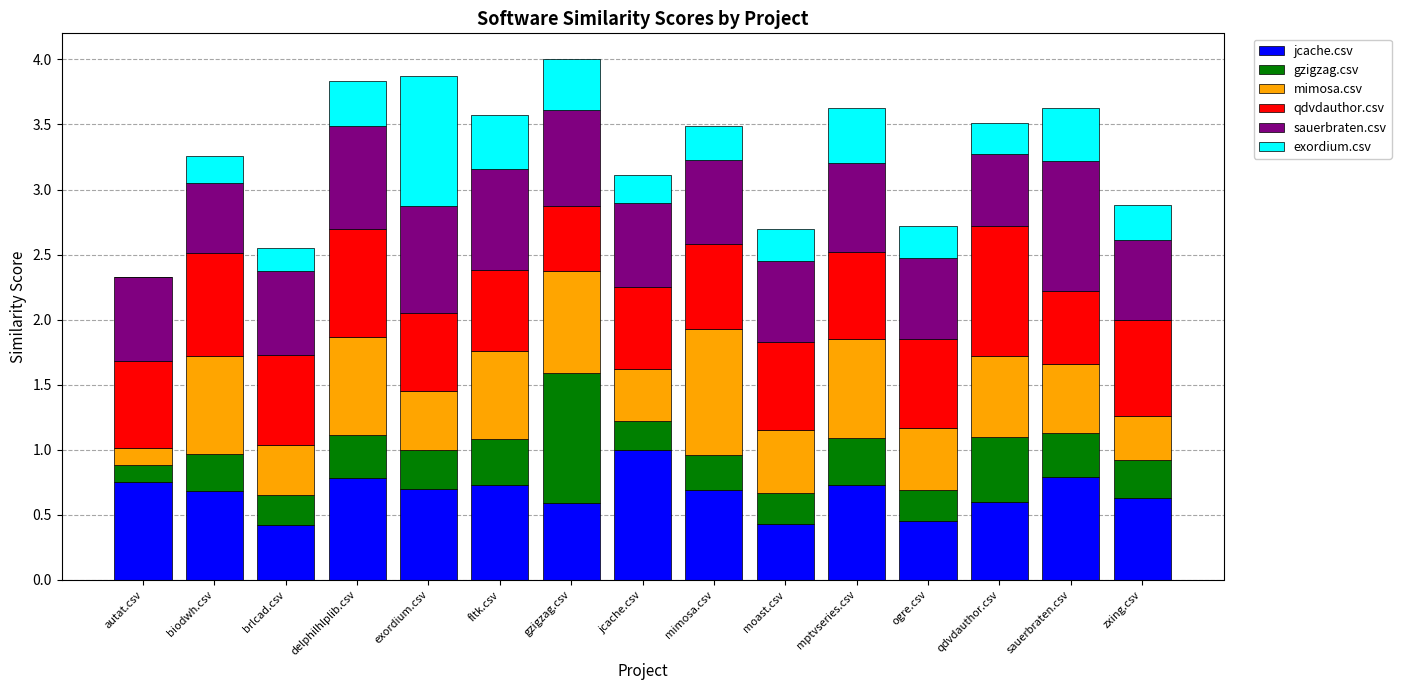

True or false: jcache.csv has a value of 0.9 at zxing.csv.

False